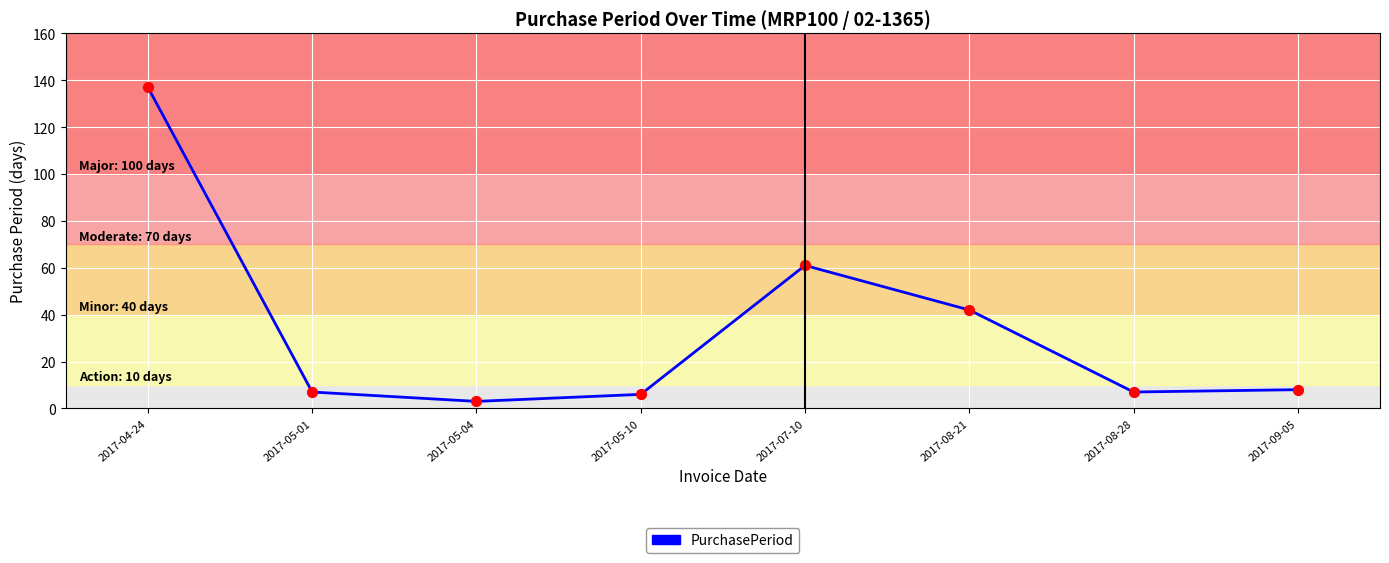

Which has a higher value, 2017-08-21 or 2017-08-28?

2017-08-21